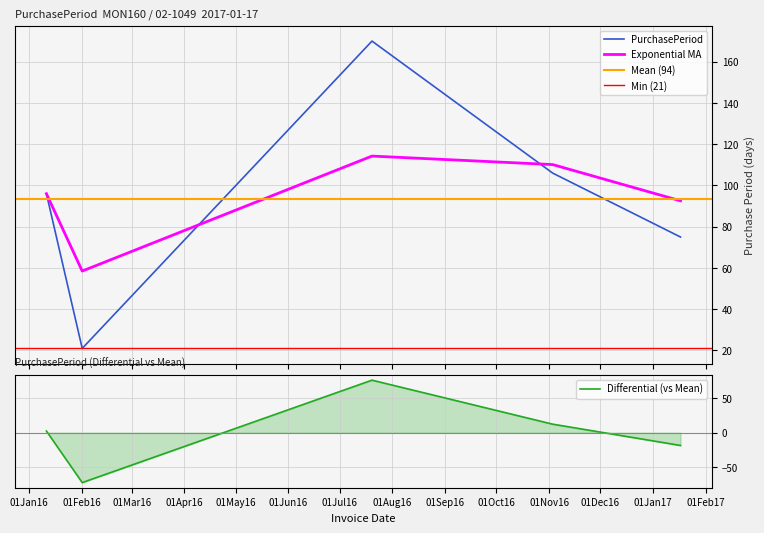

Where is the first local maximum?

2016-07-20